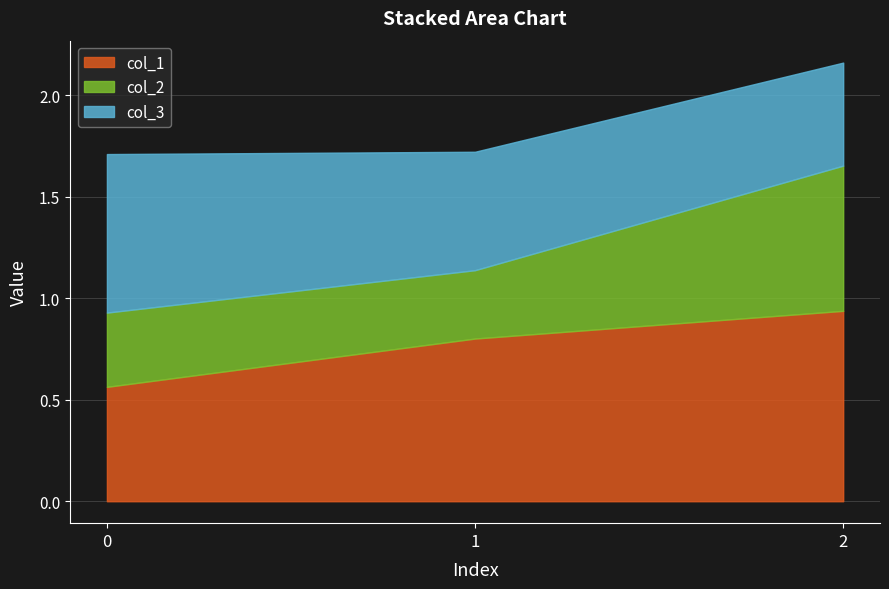

Which category has the highest value in the col_2 series?

2